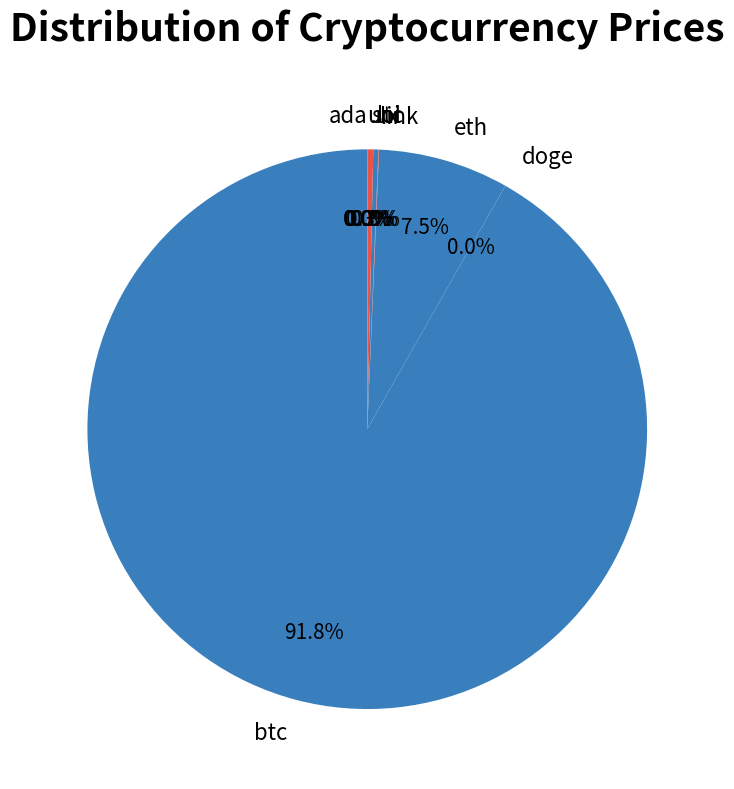

What is the largest slice in the pie chart?

btc